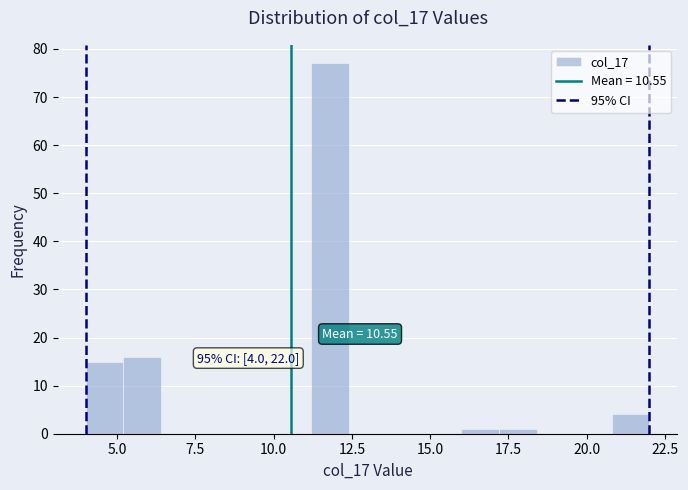

Read against the x-axis, roughly where is the centre of the tallest bar?

12.0